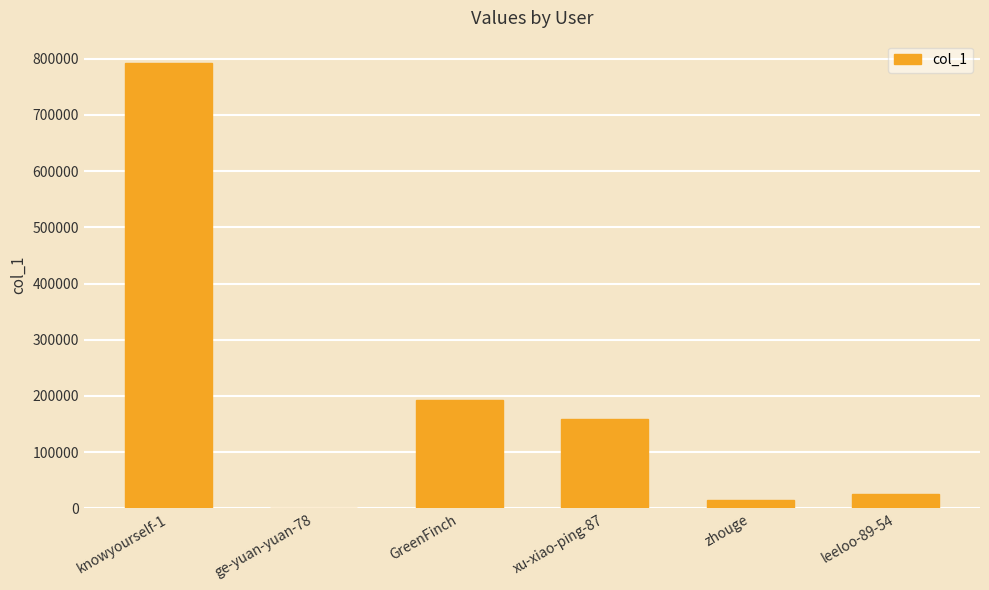

The value at xu-xiao-ping-87 is 77054. True or false?

False